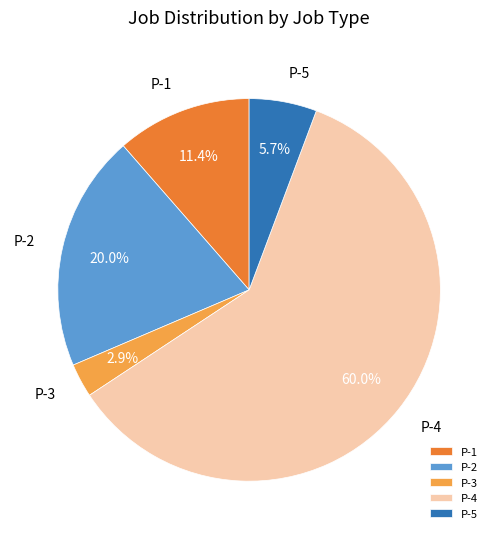

To the nearest percent, what is the difference between the P-2 and P-4 slice percentages?

40%